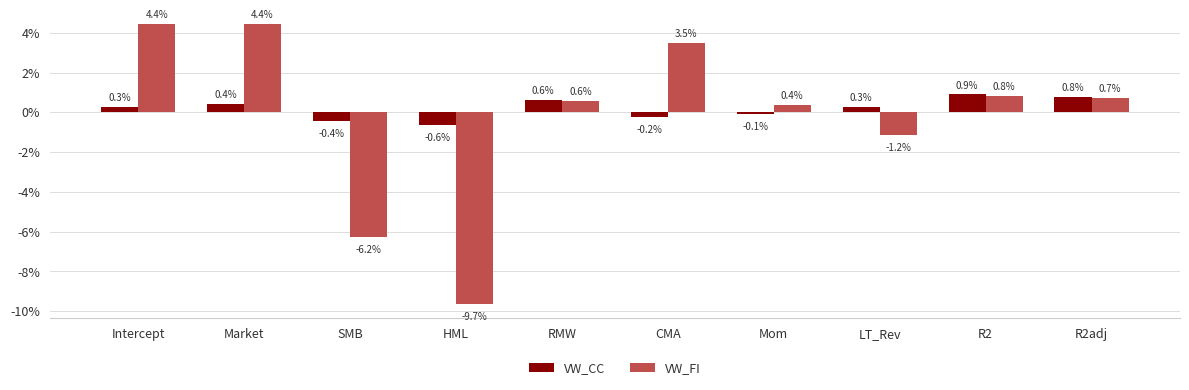

What are all the series names shown in the legend?

VW_CC, VW_FI